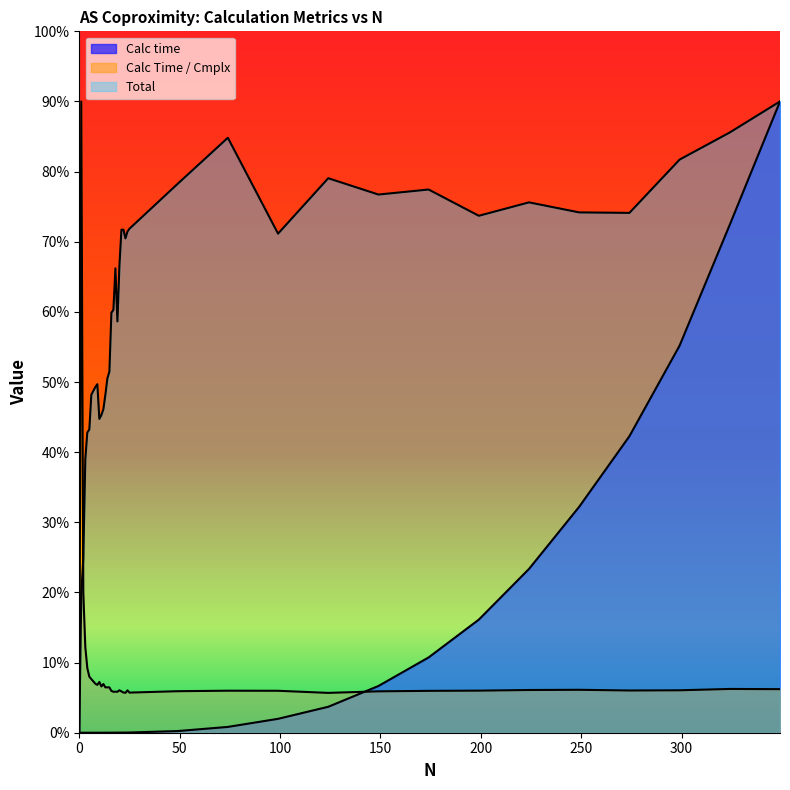

Count the number of data series in this chart.

3